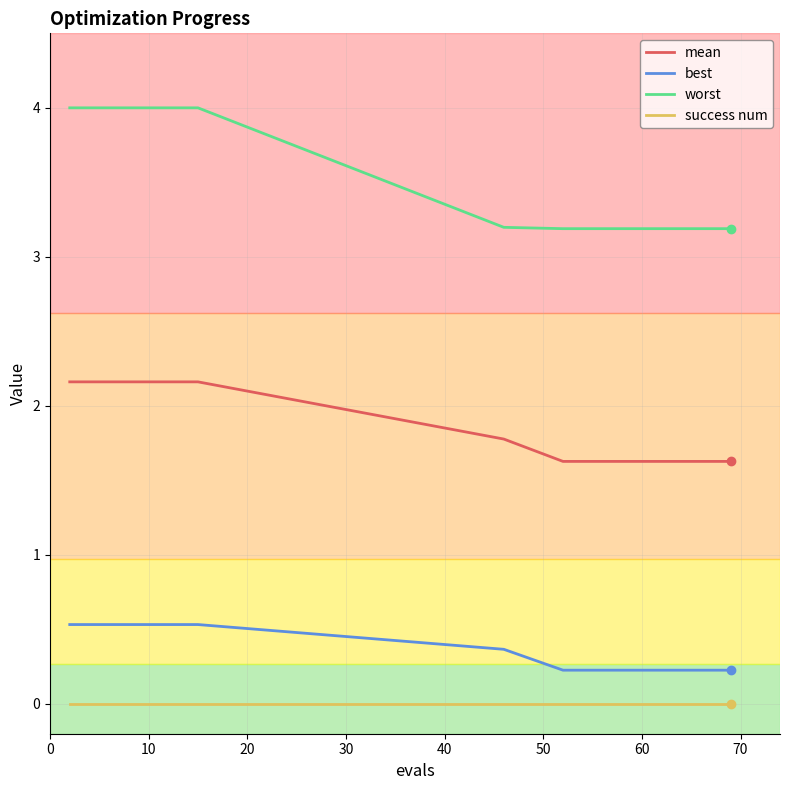

What is the maximum value for worst?

4.0